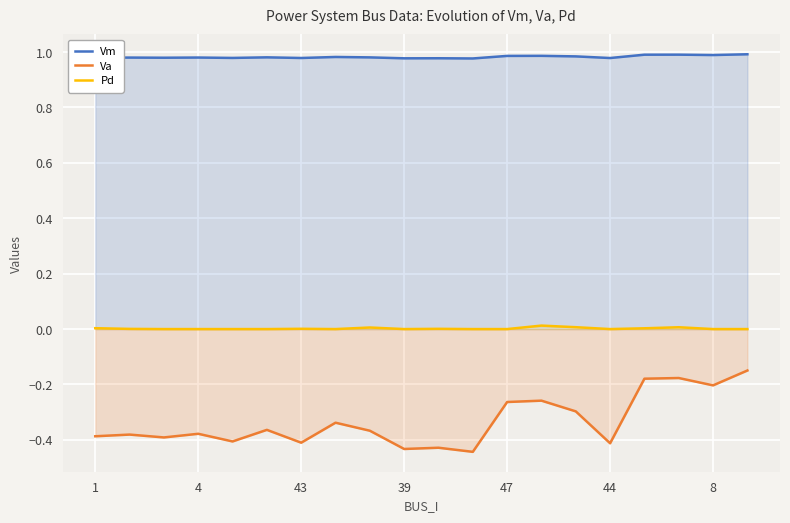

What is the difference between the highest and lowest values at 8?

1.2